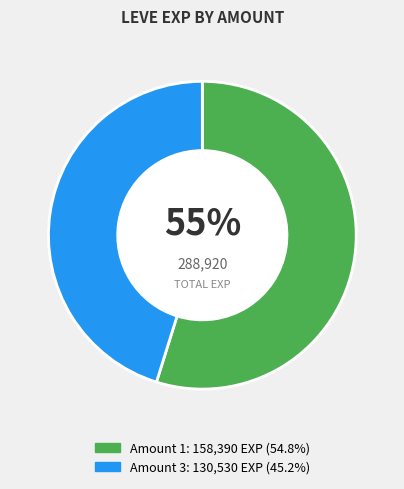

Is there a majority slice in this chart?

Yes